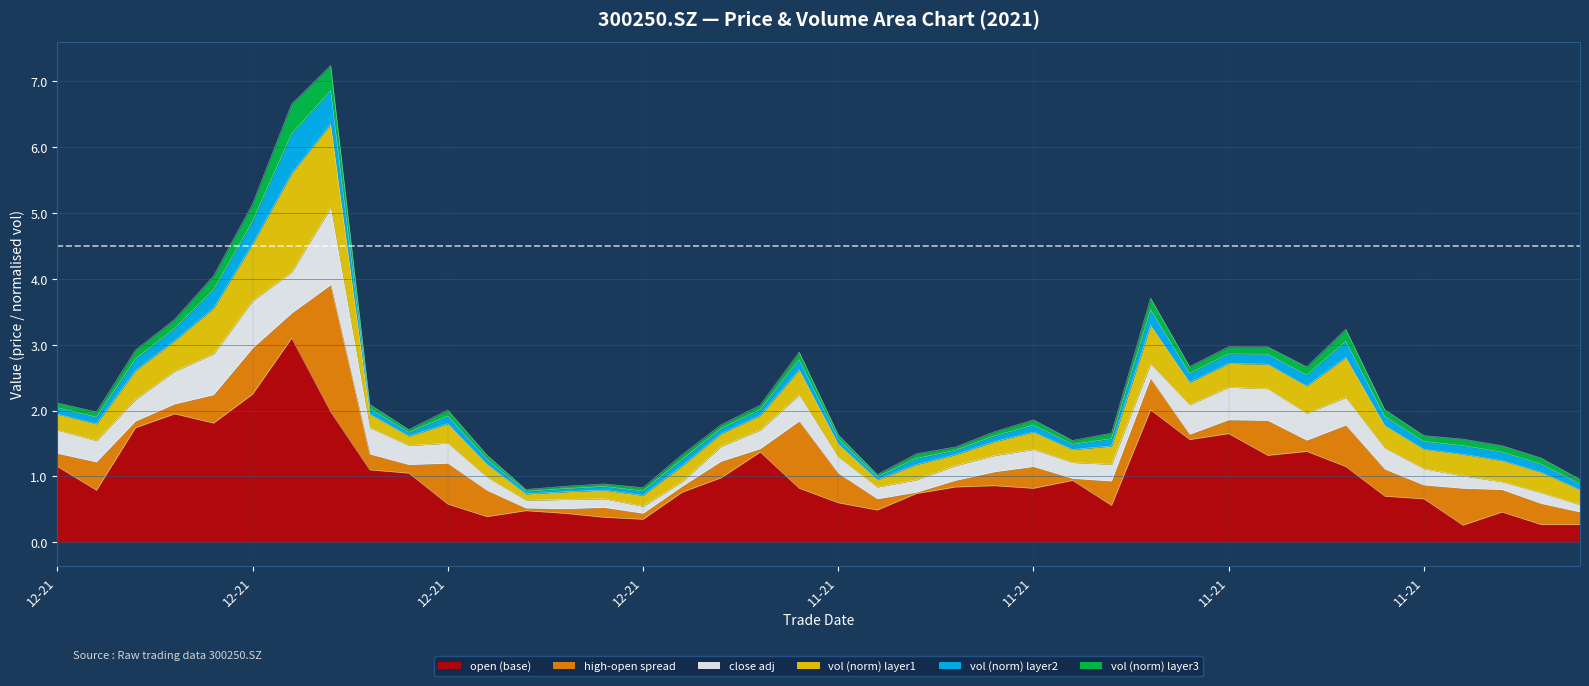

At which category does high reach its first local valley?

20211227